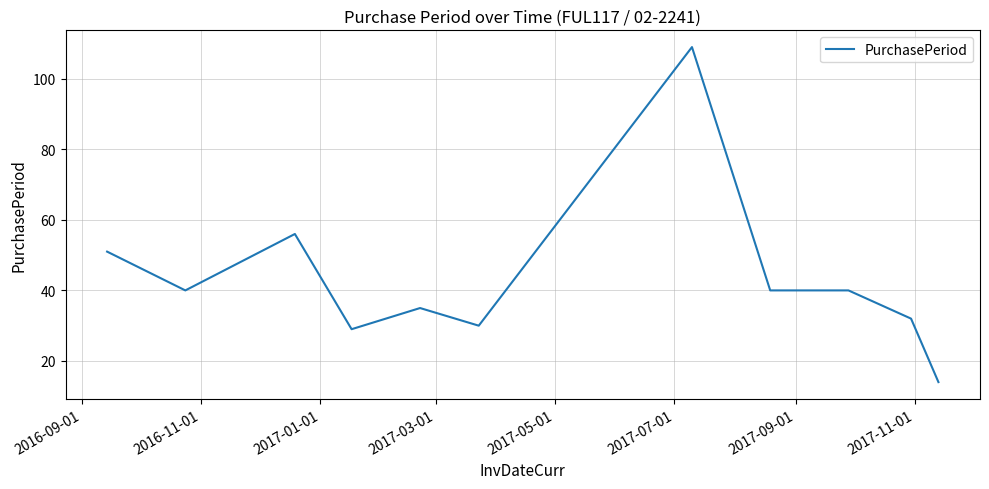

What is the maximum value shown in the chart?

109